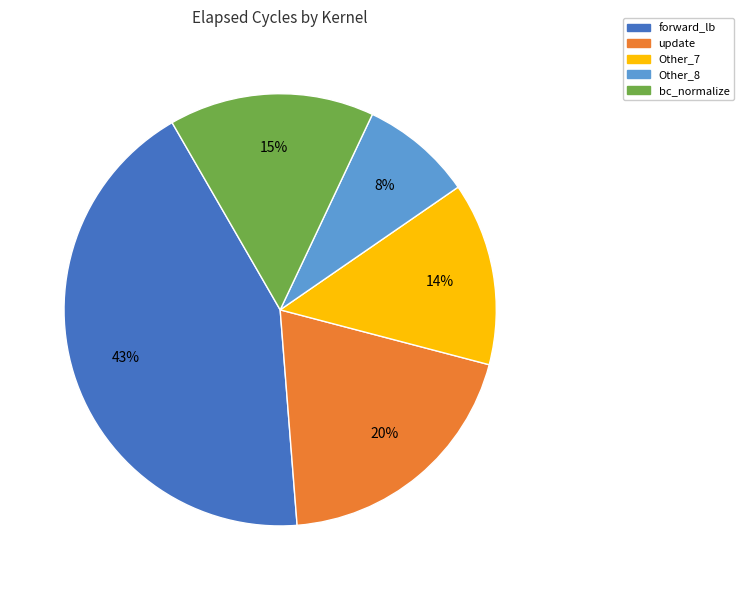

True or false: update accounts for 20% of the total.

True